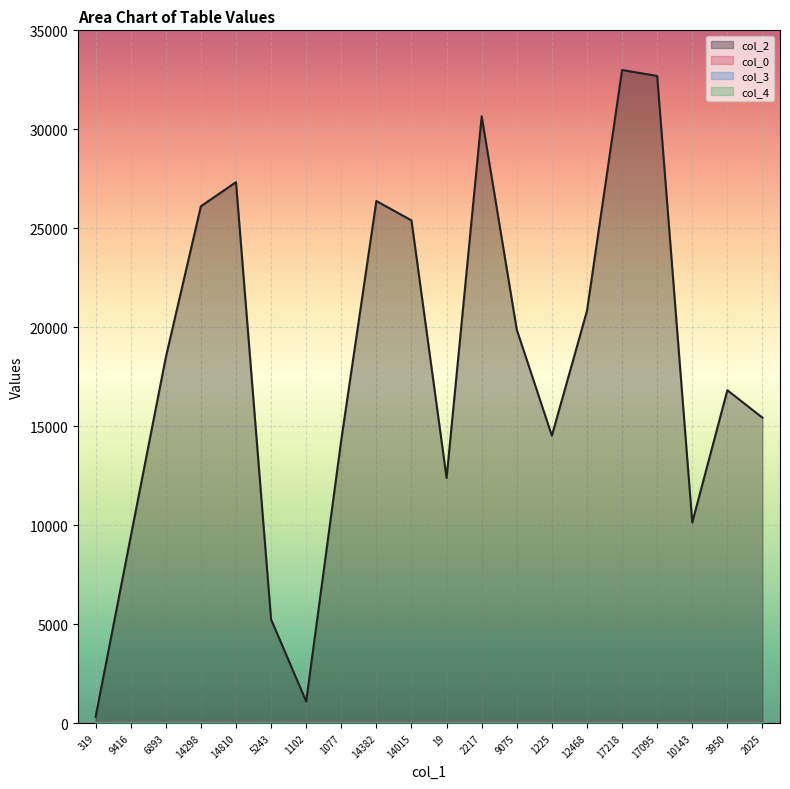

True or false: col_3 and col_0 cross at least once.

False